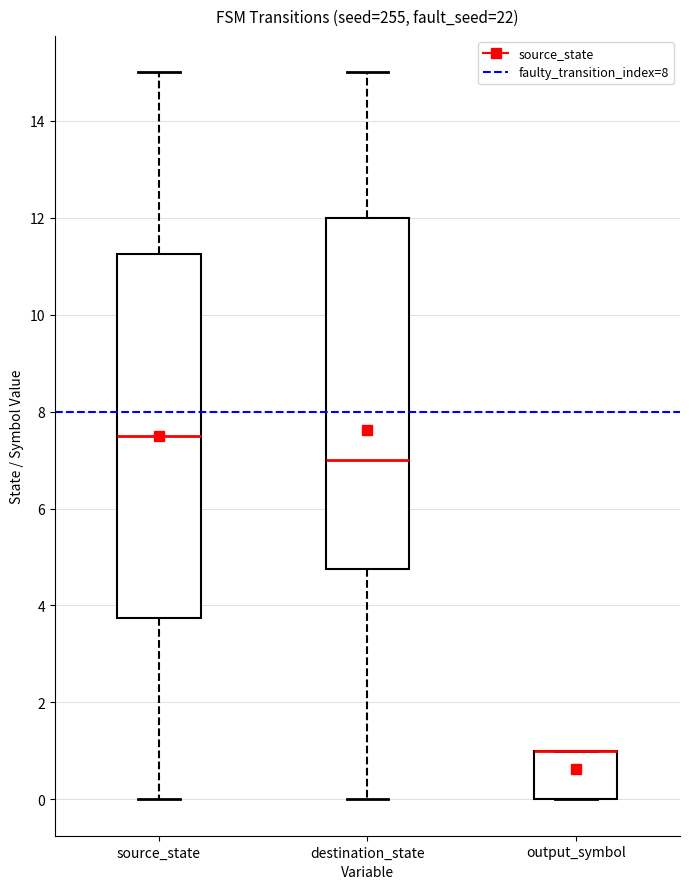

Reading left to right, read every box against the y-axis: the position of its median line, the range the box covers, and the ends of its whiskers. The values are not printed on the chart, so give them approximately, as read against the axis.

source_state: median 7.6, box 3.8 to 11.2, whiskers 0.0 to 15.0
destination_state: median 7.0, box 4.8 to 12.0, whiskers 0.0 to 15.0
output_symbol: median 1.0 (drawn on the box's upper edge), box 0.0 to 1.0, whiskers 0.0 to 1.0